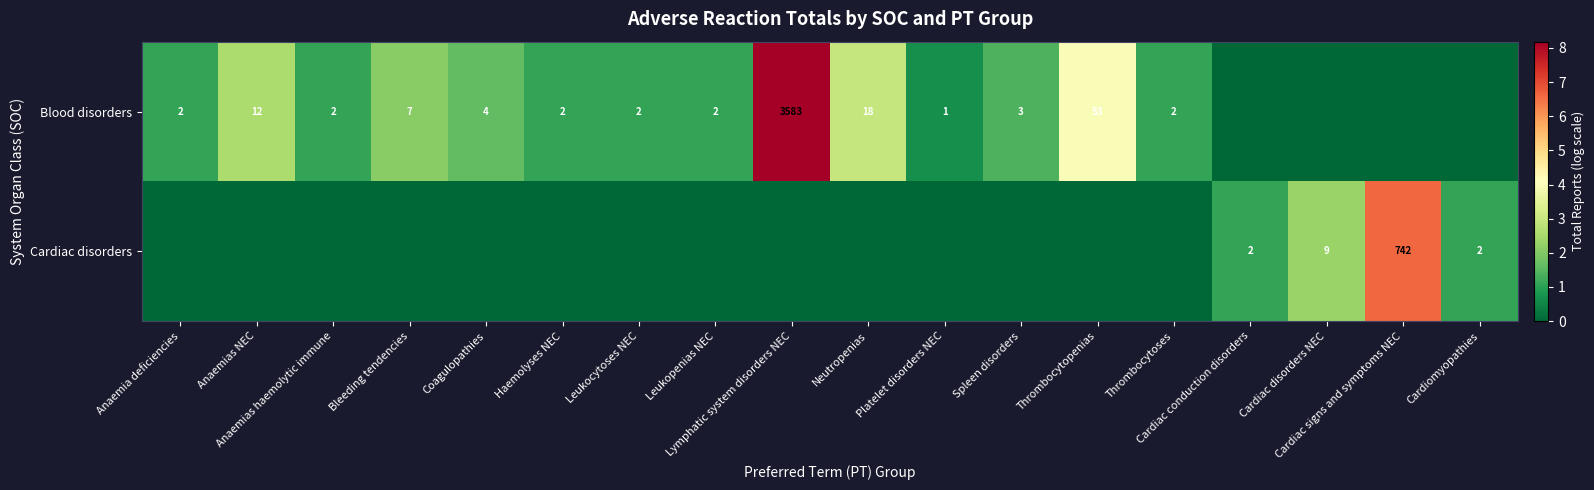

What is the sum of all Blood disorders values?

30.0